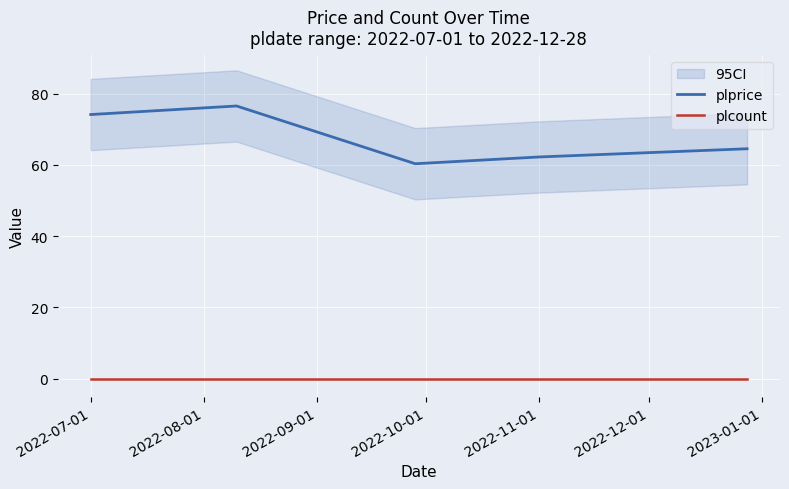

True or false: plprice and plcount cross at least once.

False